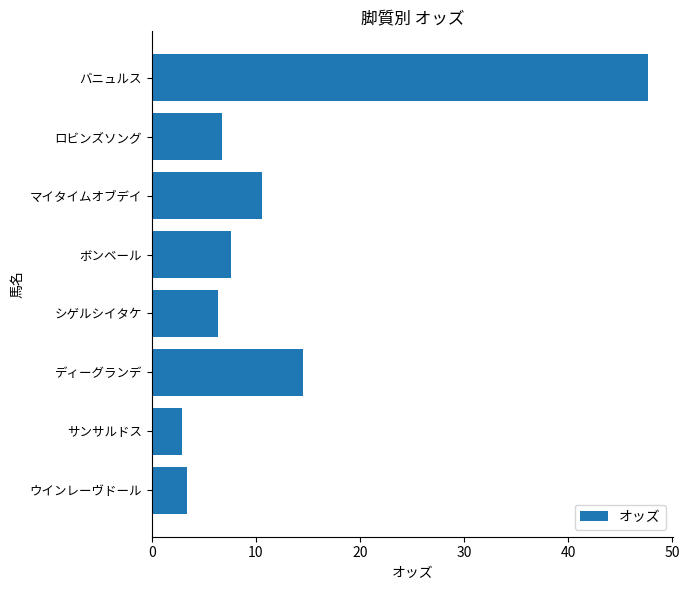

Is it true that the value at マイタイムオブデイ is 7.1?

False